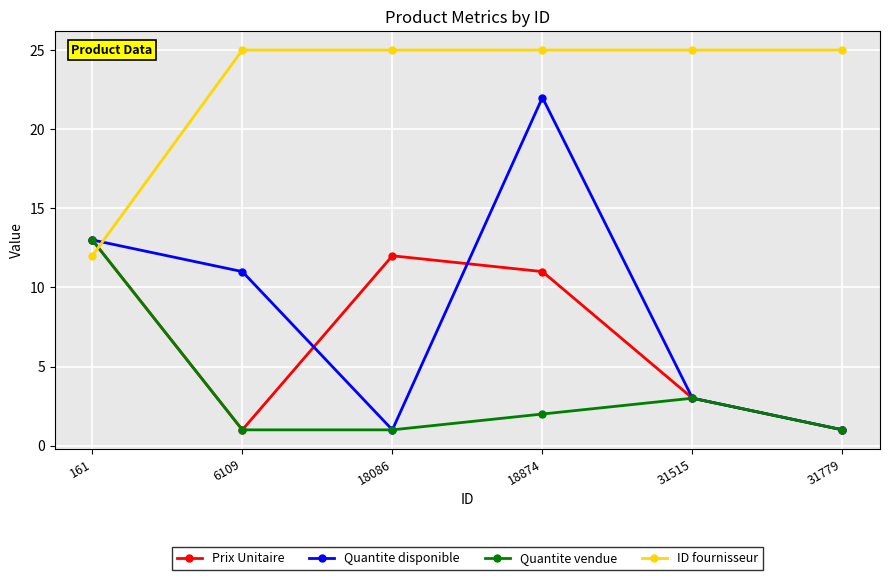

True or false: Quantite disponible and ID fournisseur cross at least once.

True